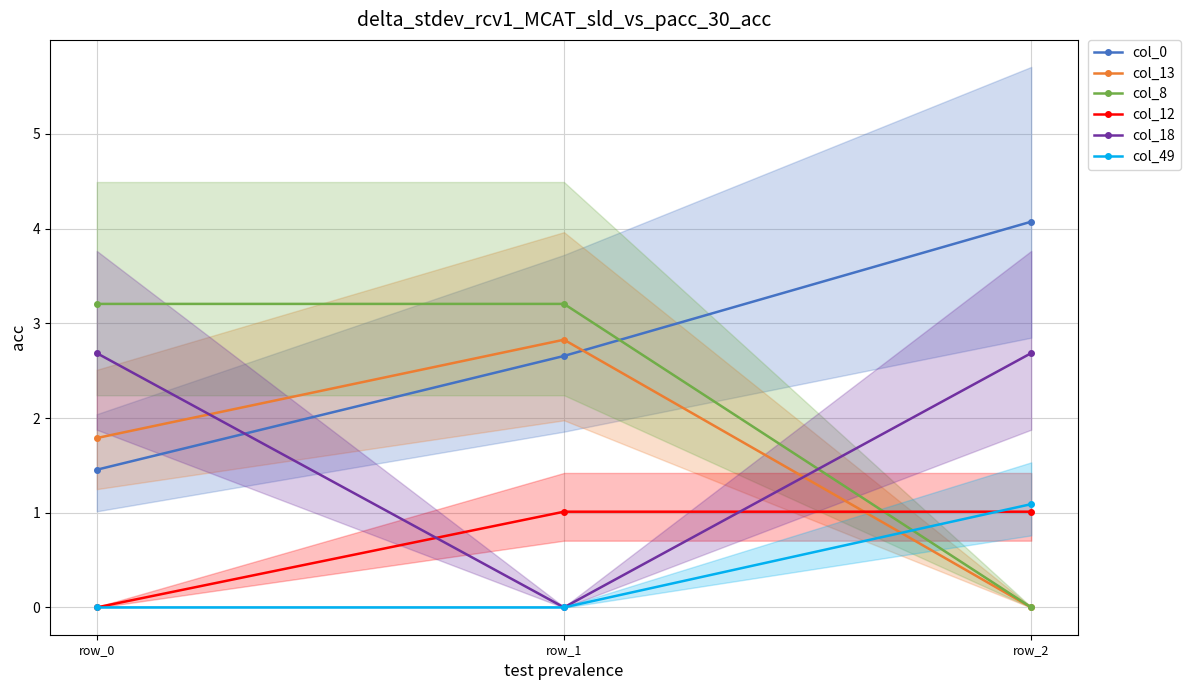

At how many categories does at least one series exceed 2?

3